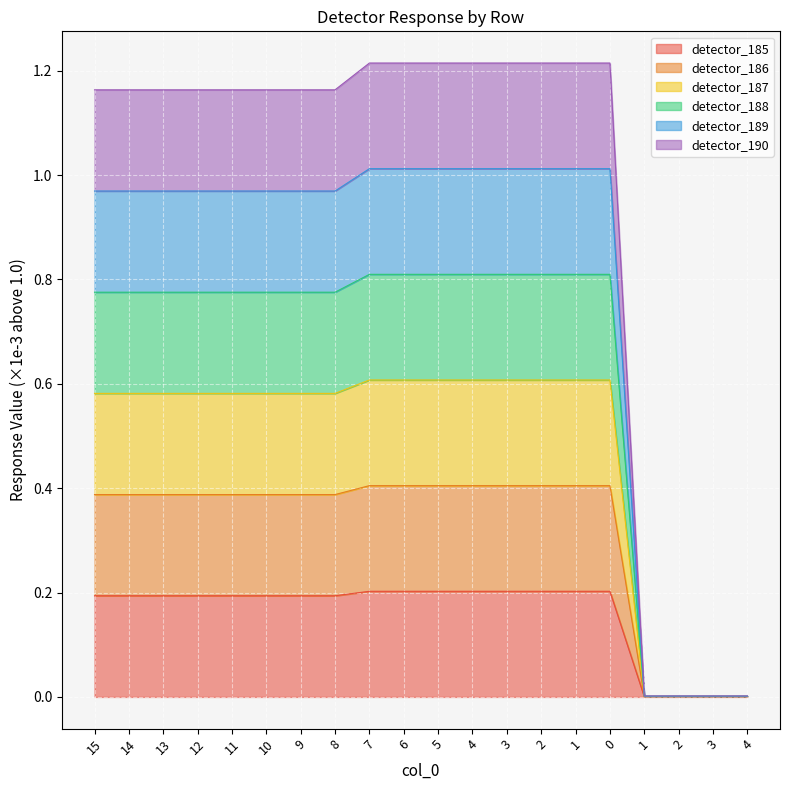

The detector_185 series shows 0.9 at 13. True or false?

False